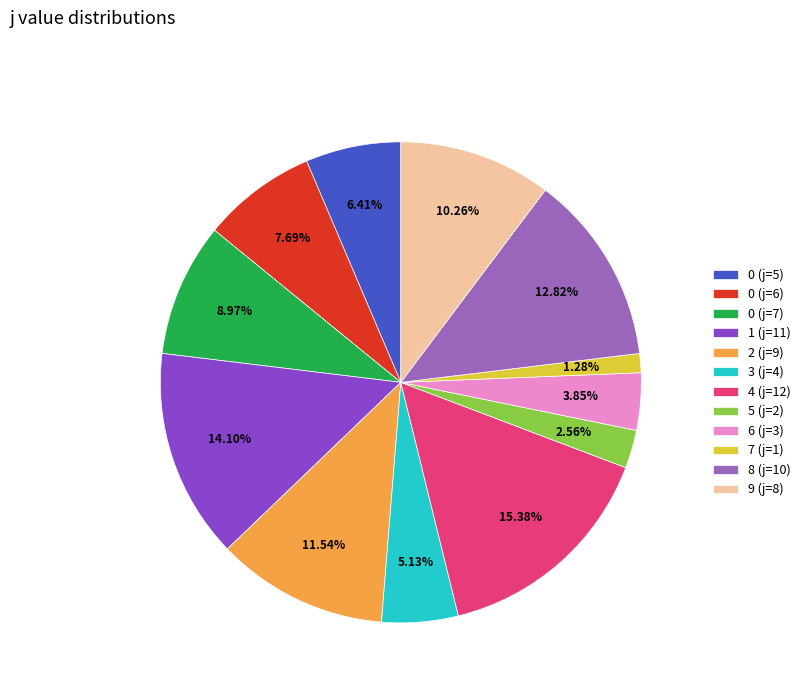

Between 9 (j=8) and 7 (j=1), which is larger?

9 (j=8)